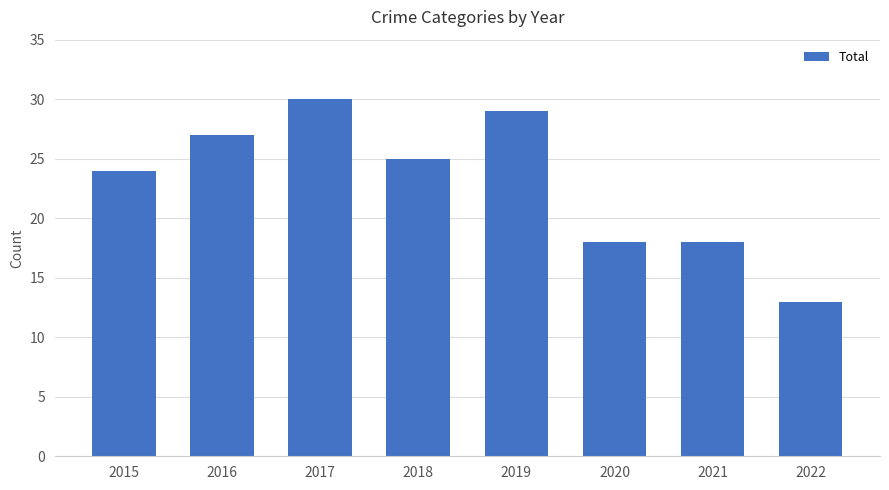

What is the approximate value at 2022?

13